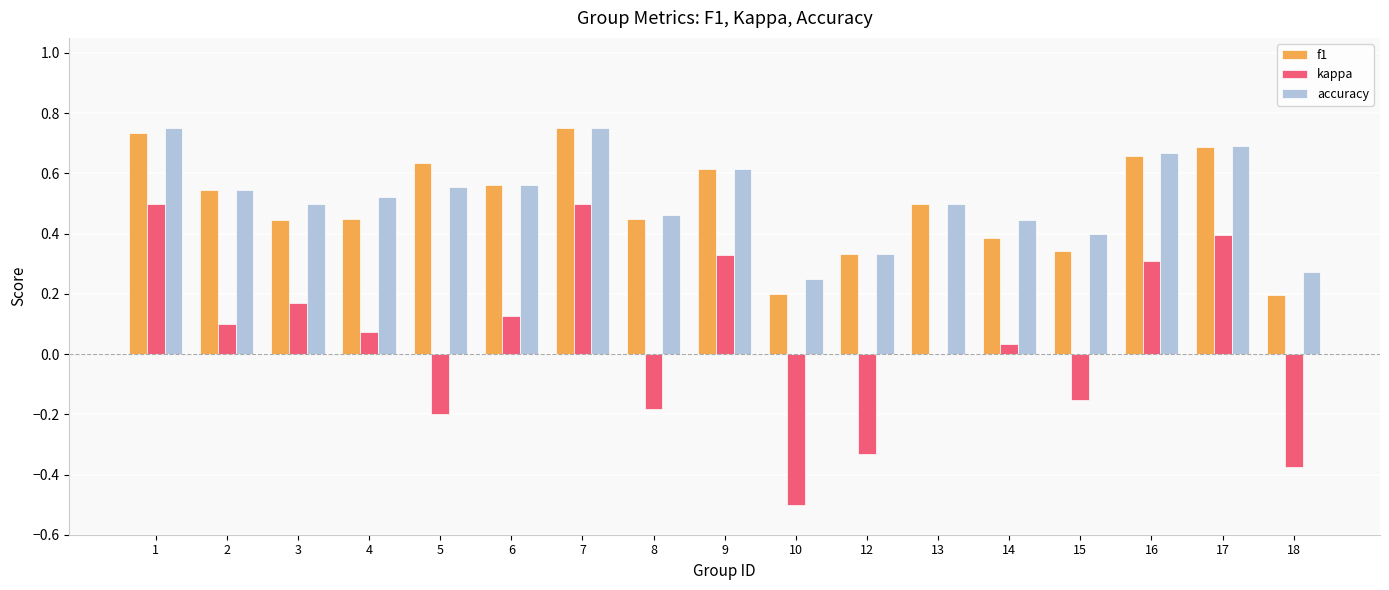

How many groups of bars are there?

17